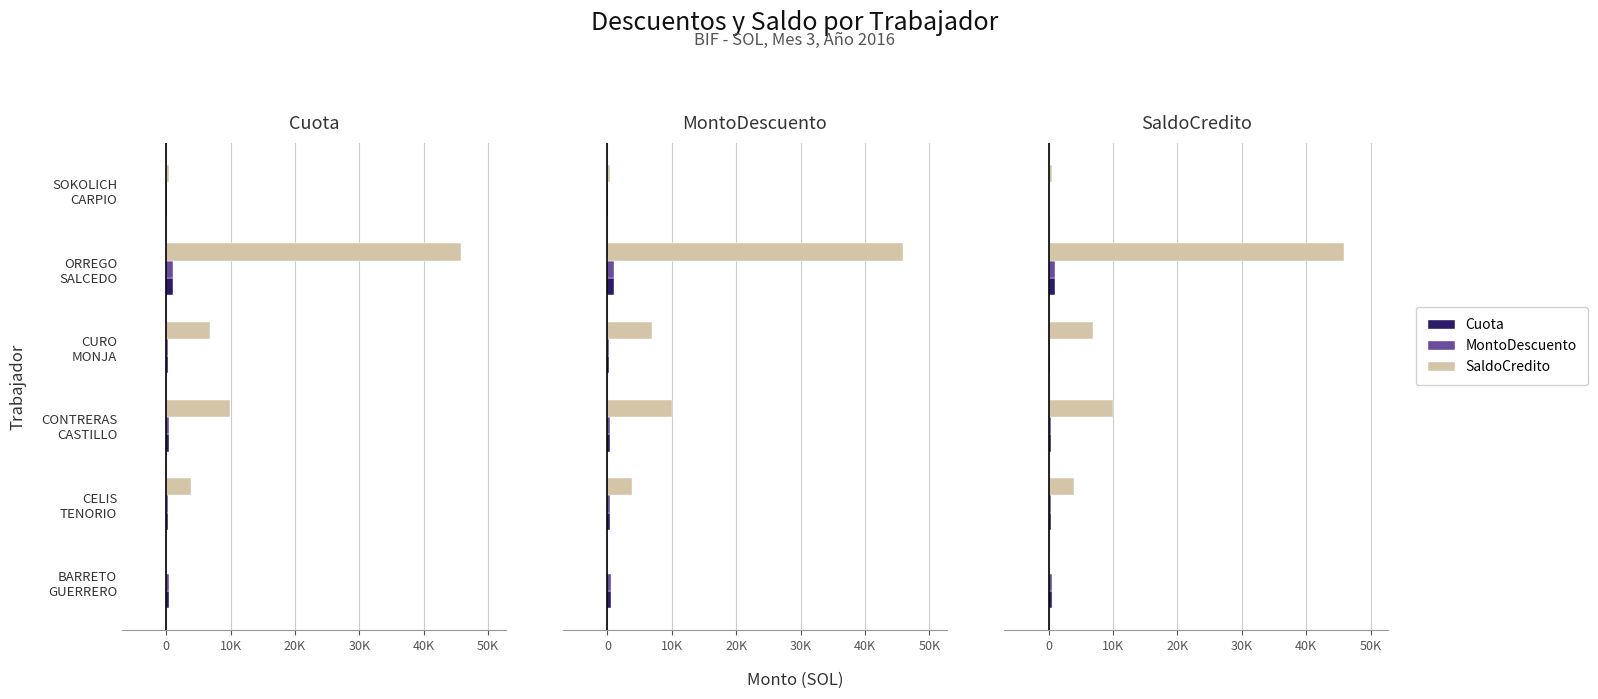

What is the difference between the maximum and minimum values in the SaldoCredito series?

45833.1